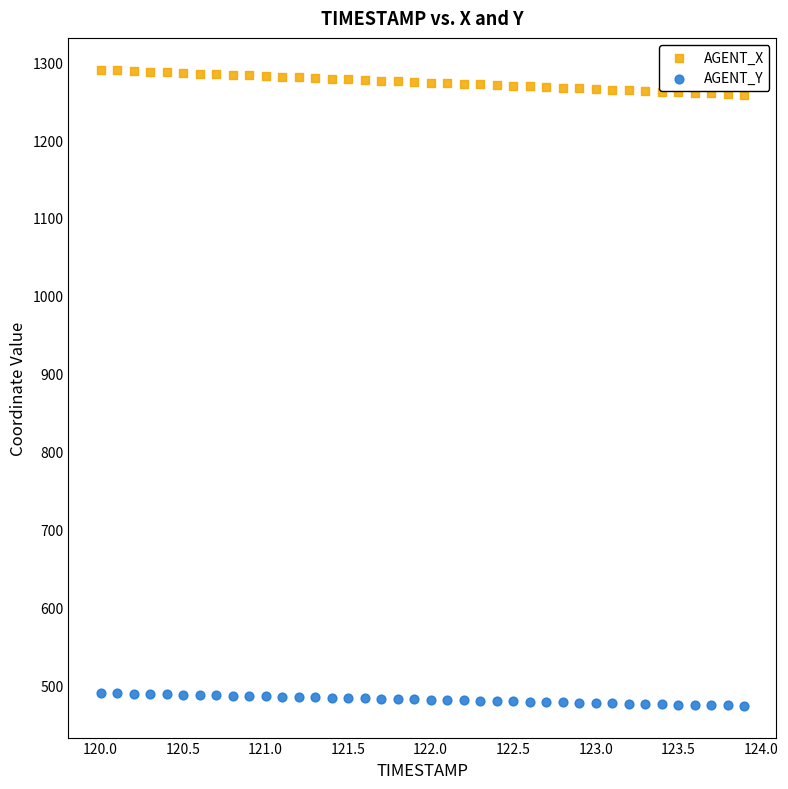

What are all the series names shown in the legend?

AGENT_X, AGENT_Y